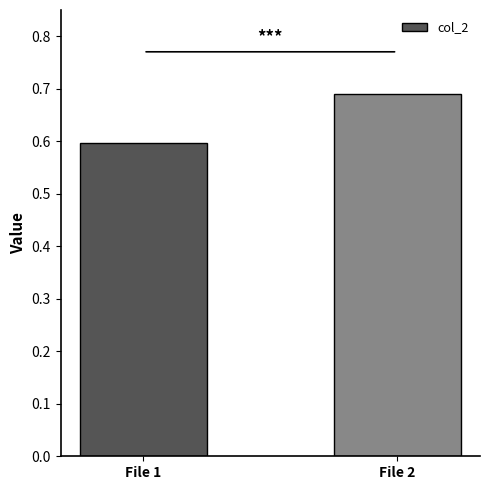

What is the smallest value displayed?

0.6